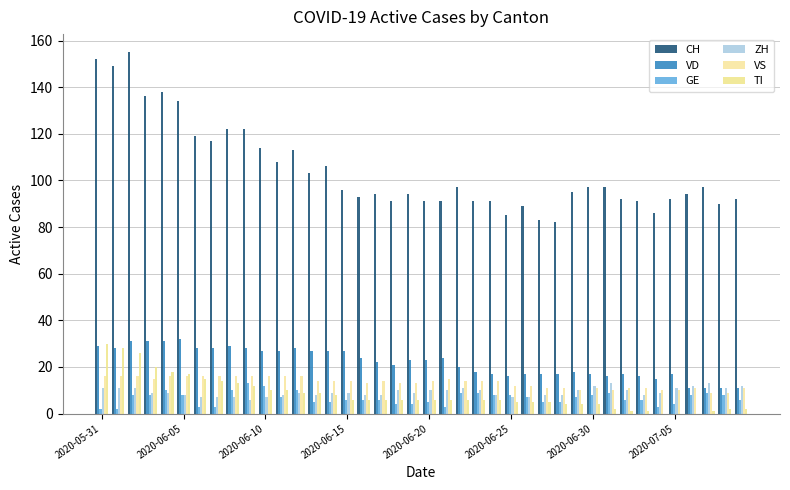

Rank the series by their maximum value, from lowest to highest.

GE, ZH, VS, TI, VD, CH